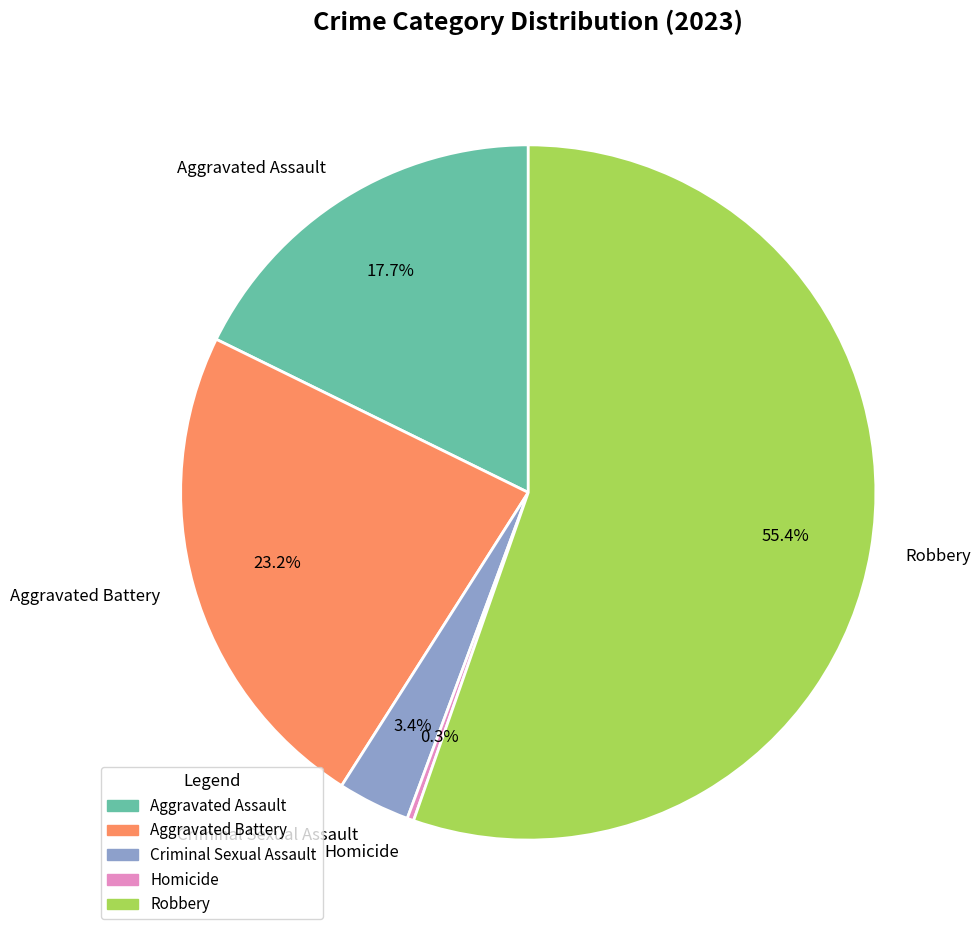

To the nearest percent, what is the average slice percentage?

20%